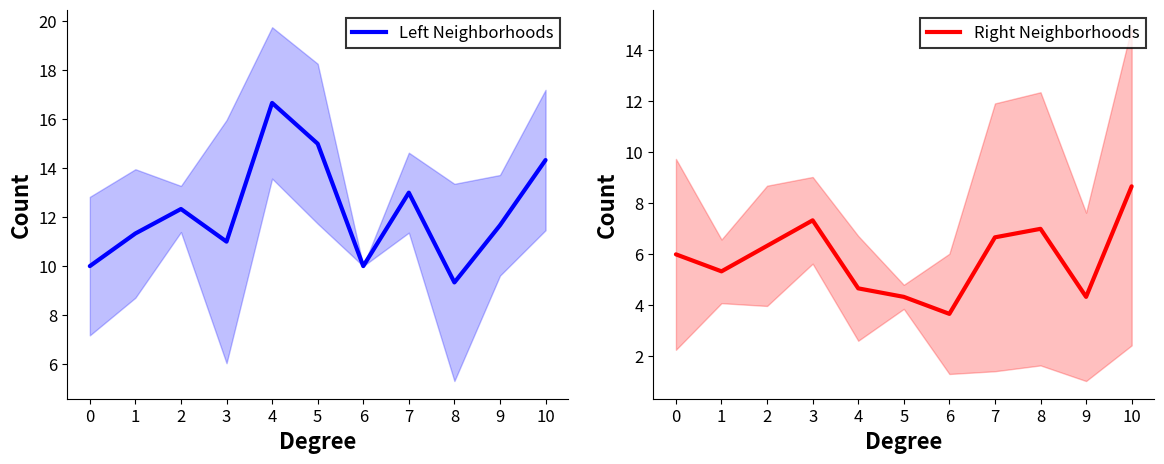

What is the sum of all Right Neighborhoods values?

64.3